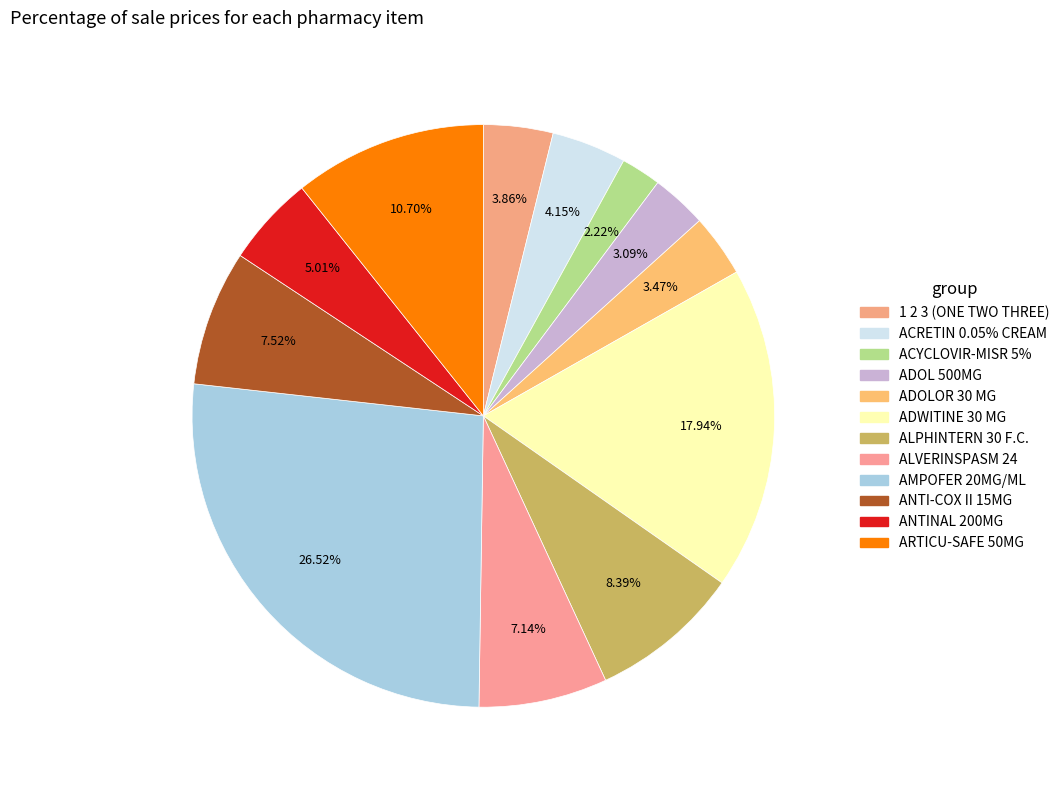

Approximately how many times larger is the value at 1 2 3 (ONE TWO THREE) compared to AMPOFER 20MG/ML?

0.1